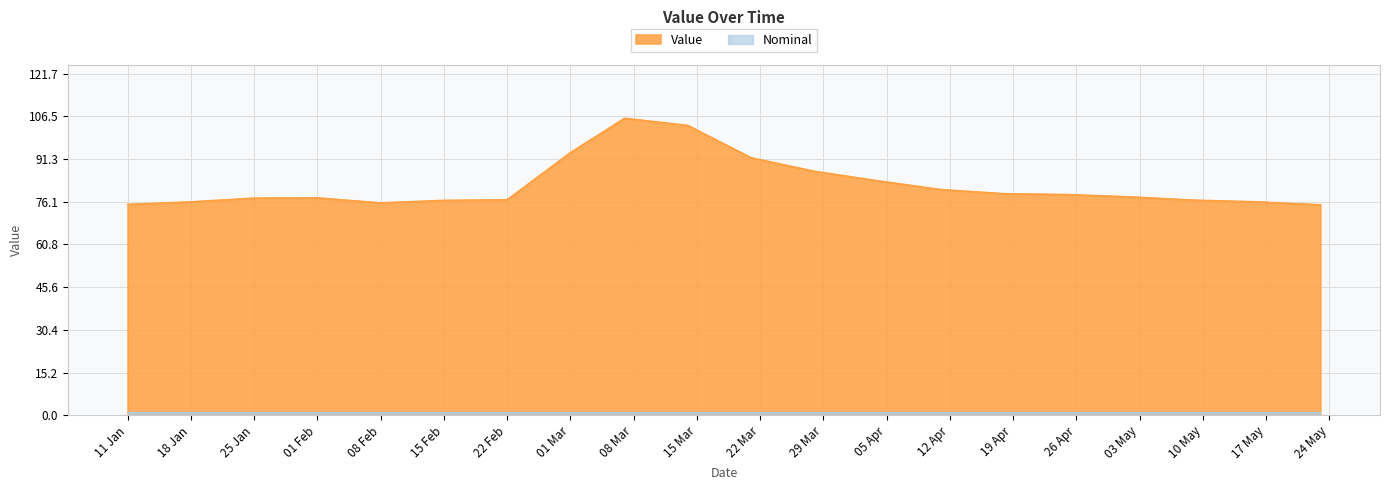

Reading left to right, what are all the values shown in this chart?

75.1	76.0	77.4	77.5	75.7	76.6	76.8	93.6	105.8	103.2	91.7	86.9	83.5	80.4	78.9	78.6	77.8	76.7	76.1	75.0